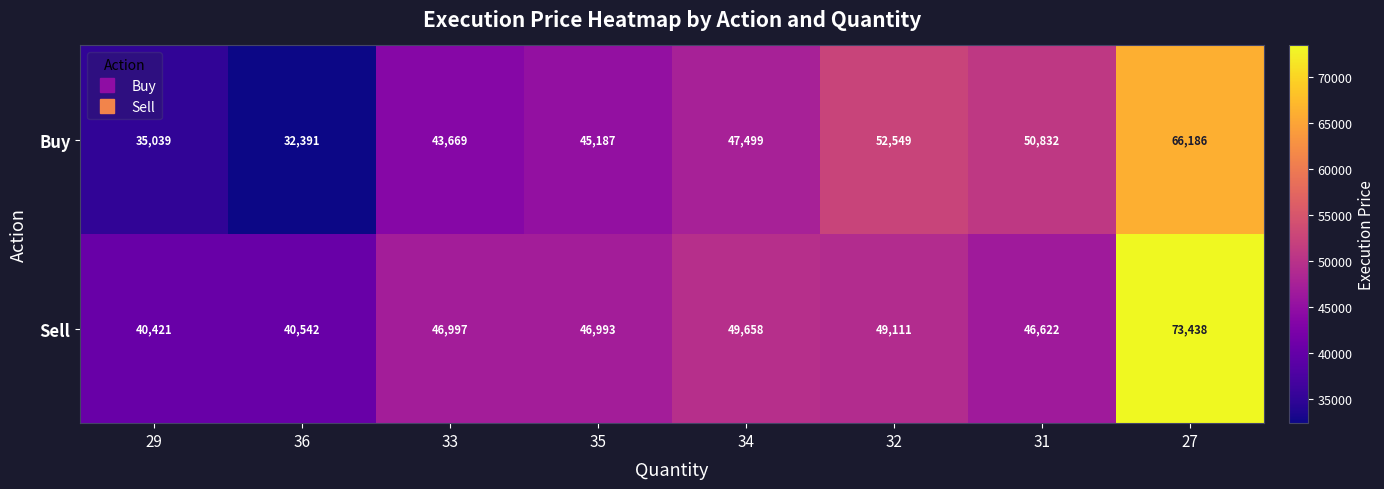

True or false: Sell has a value of 49111 at 32.

True